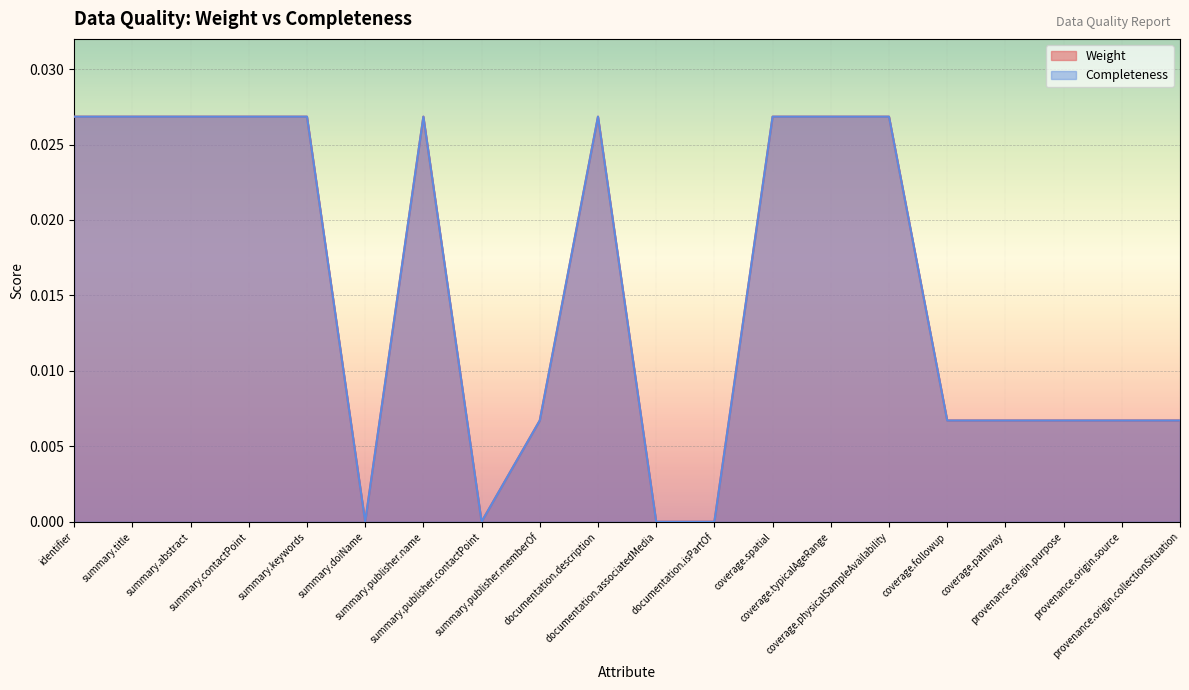

Rank the series by their maximum value, from lowest to highest.

Weight, Completeness